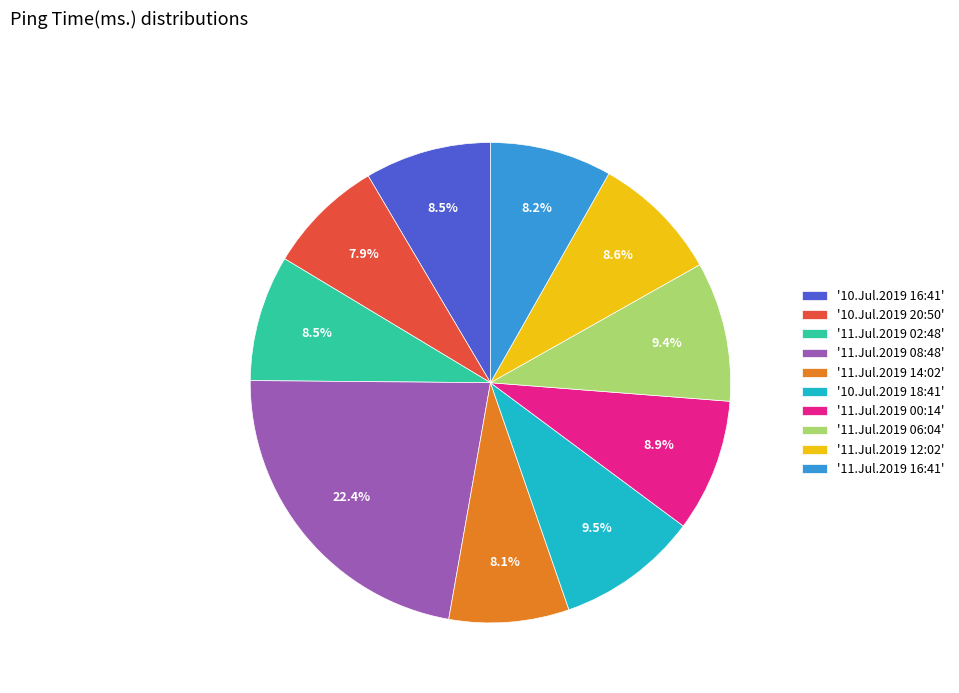

What is the largest slice in the pie chart?

'11.Jul.2019 08:48'